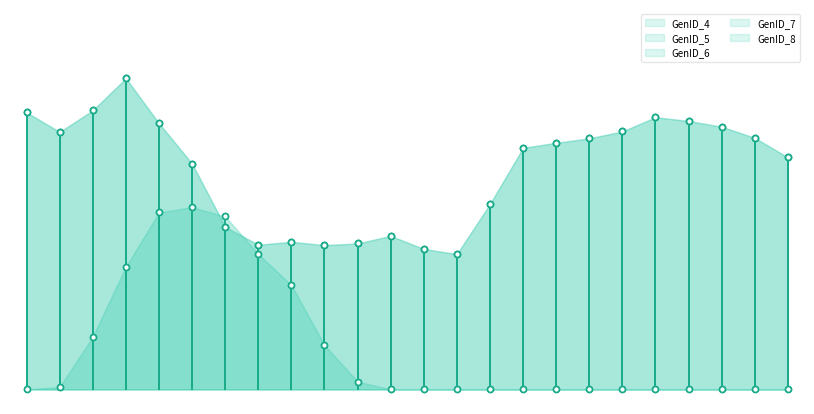

Which series reaches the minimum Y coordinate?

GenID_4